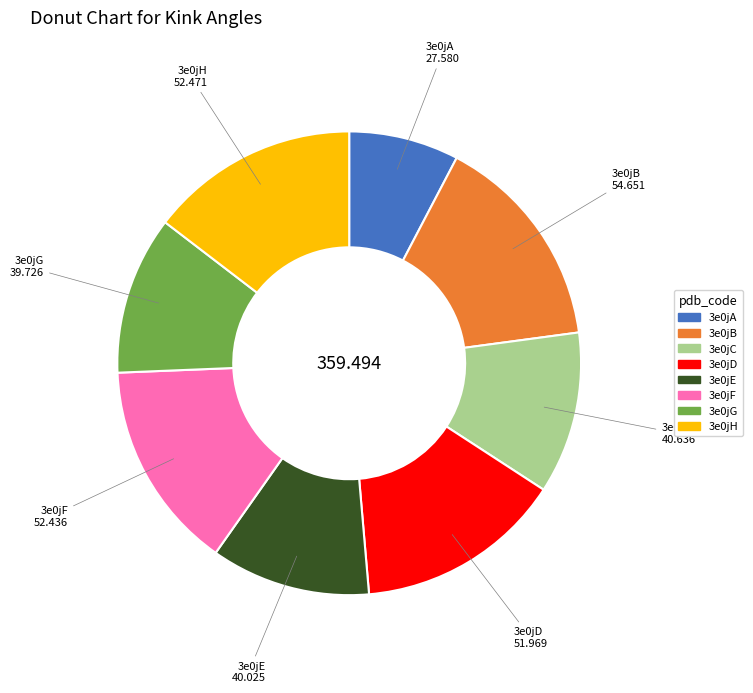

The 3e0jA slice represents 8% of the pie. True or false?

True